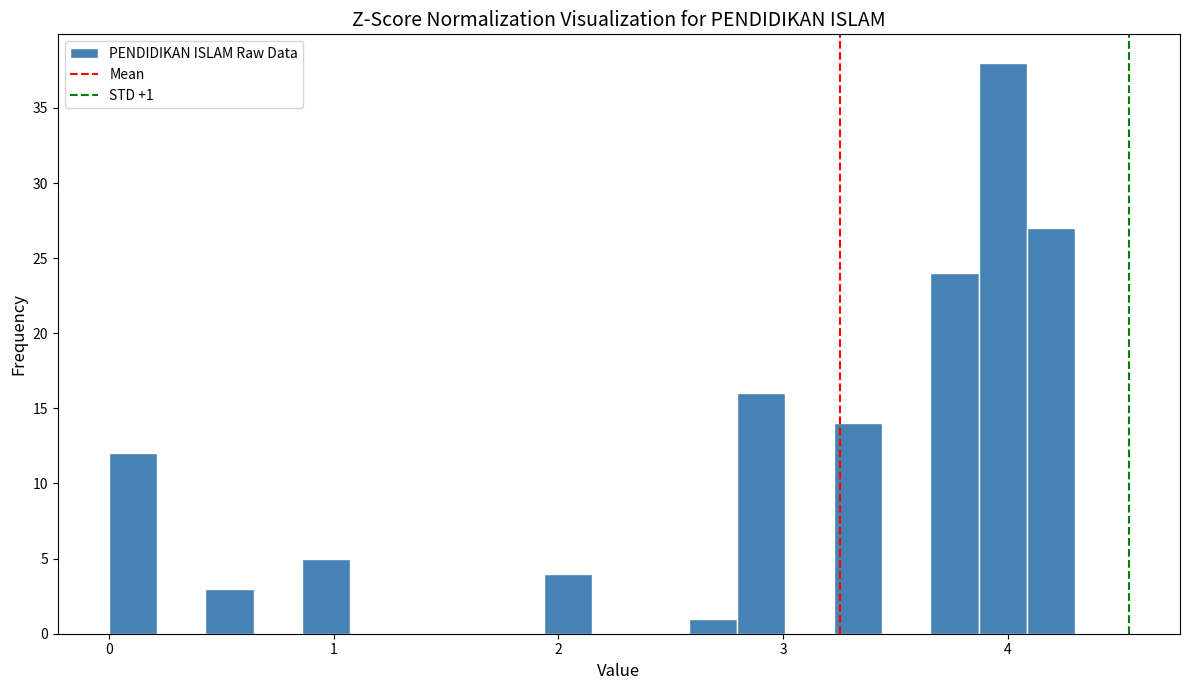

Read against the x-axis, roughly where is the centre of the tallest bar?

4.0